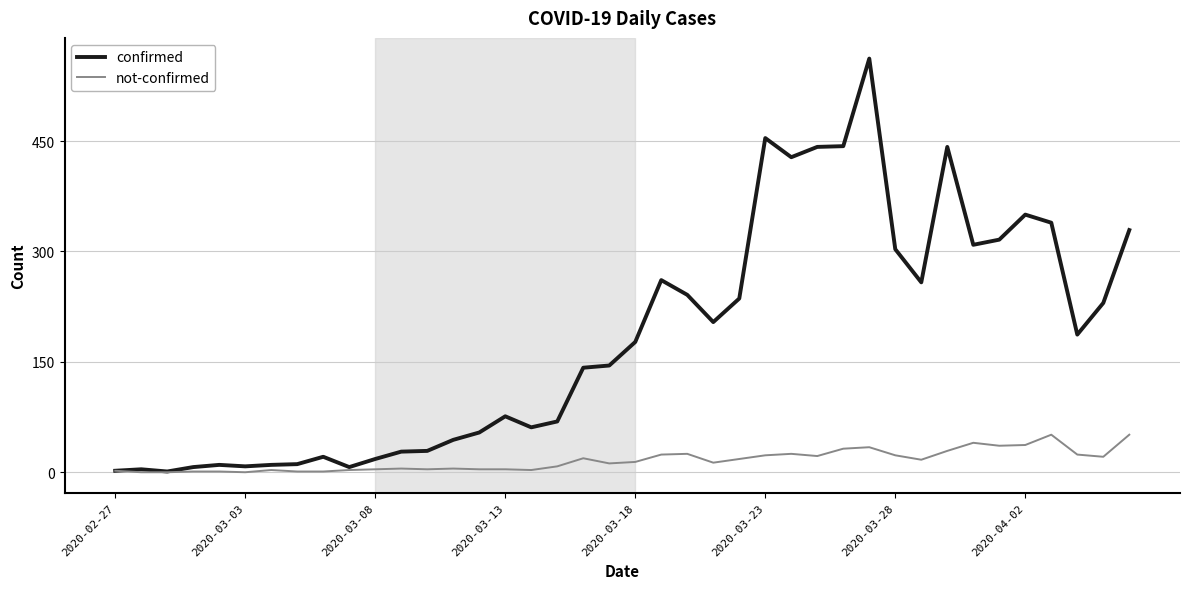

What is the highest value of the confirmed series?

562